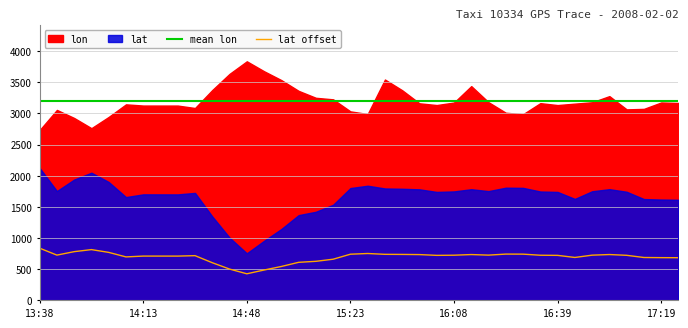

True or false: lat offset has more than 1 interior local peaks.

True